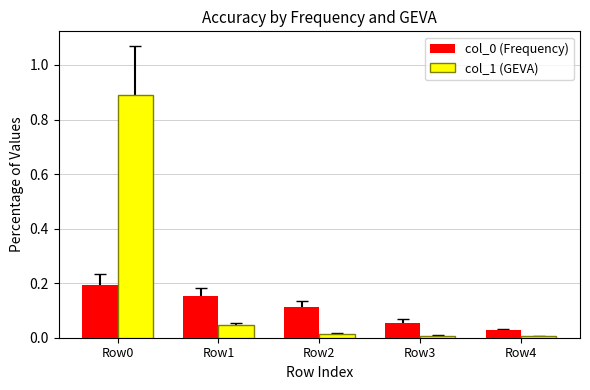

How many bars are there in each group?

2